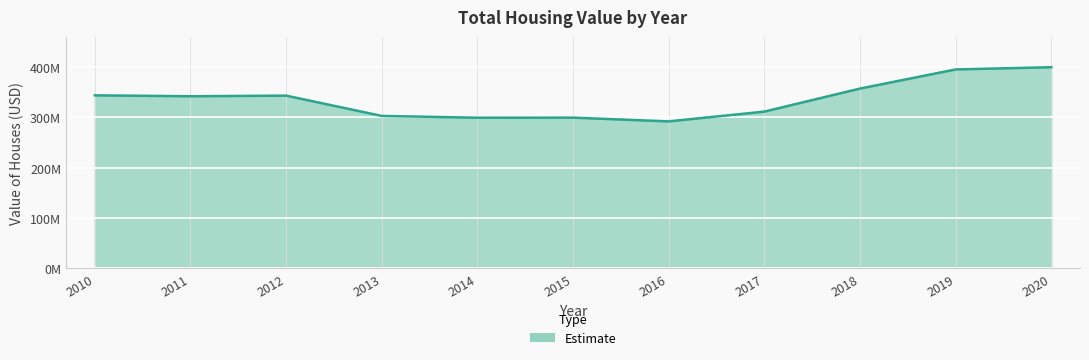

At which label does the data first exceed 341795000?

2010